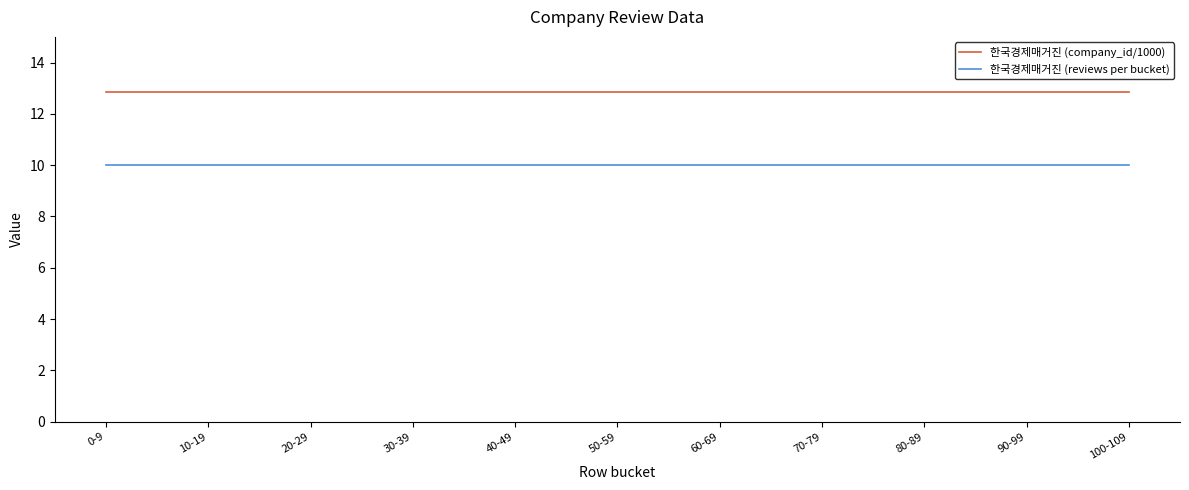

Rank the series at 10-19 from lowest to highest value.

한국경제매거진 (reviews per bucket), 한국경제매거진 (company_id/1000)